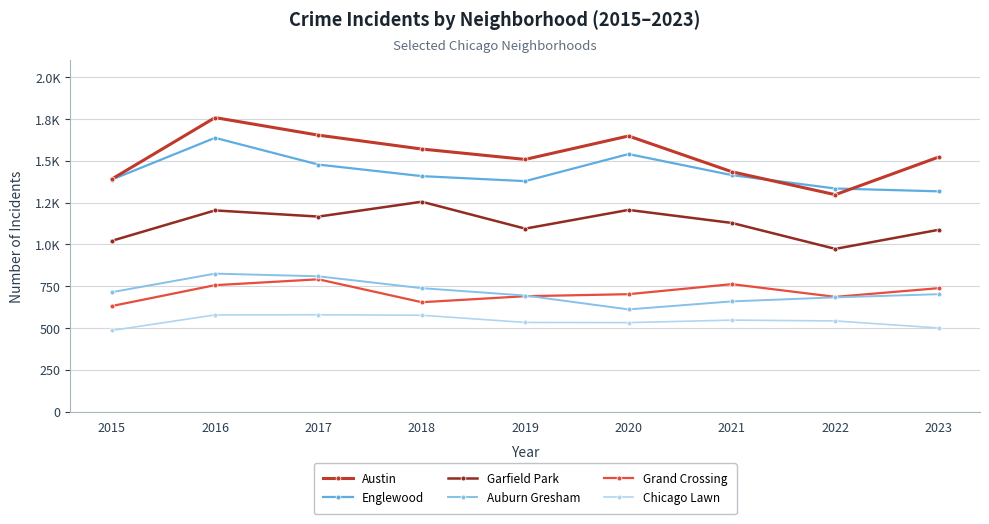

At how many categories does at least one series exceed 984?

9